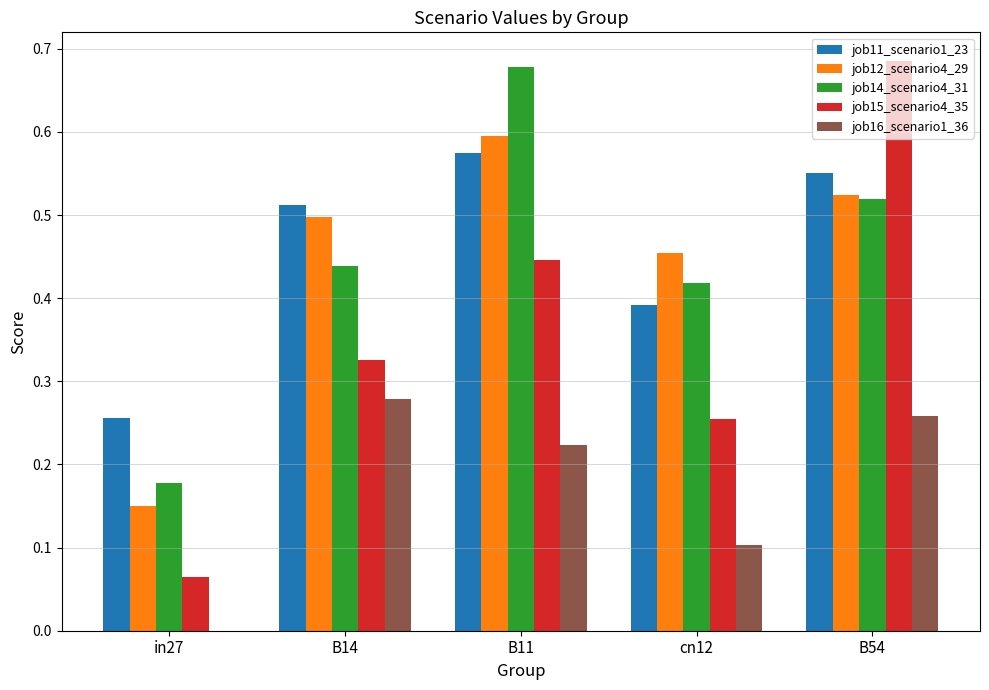

What are all the series names shown in the legend?

job11_scenario1_23, job12_scenario4_29, job14_scenario4_31, job15_scenario4_35, job16_scenario1_36